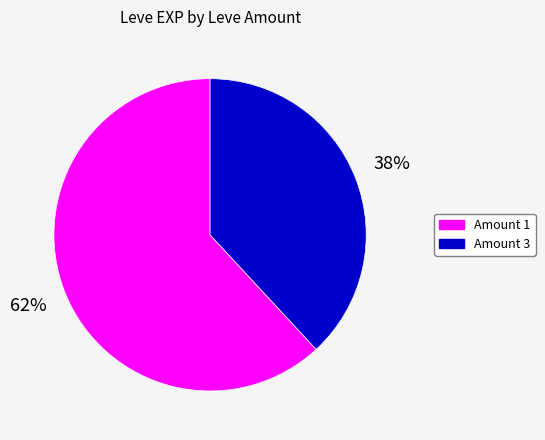

To the nearest percent, what is the difference between the largest and smallest slice percentages?

24%